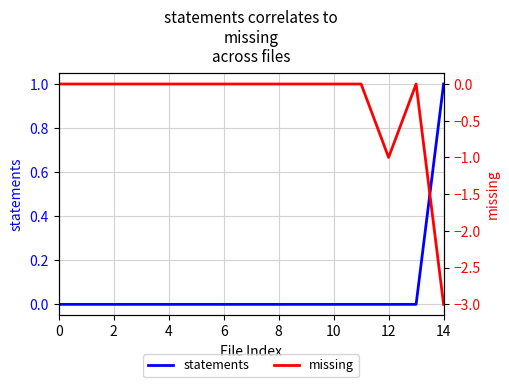

At which label does statements reach its peak?

14